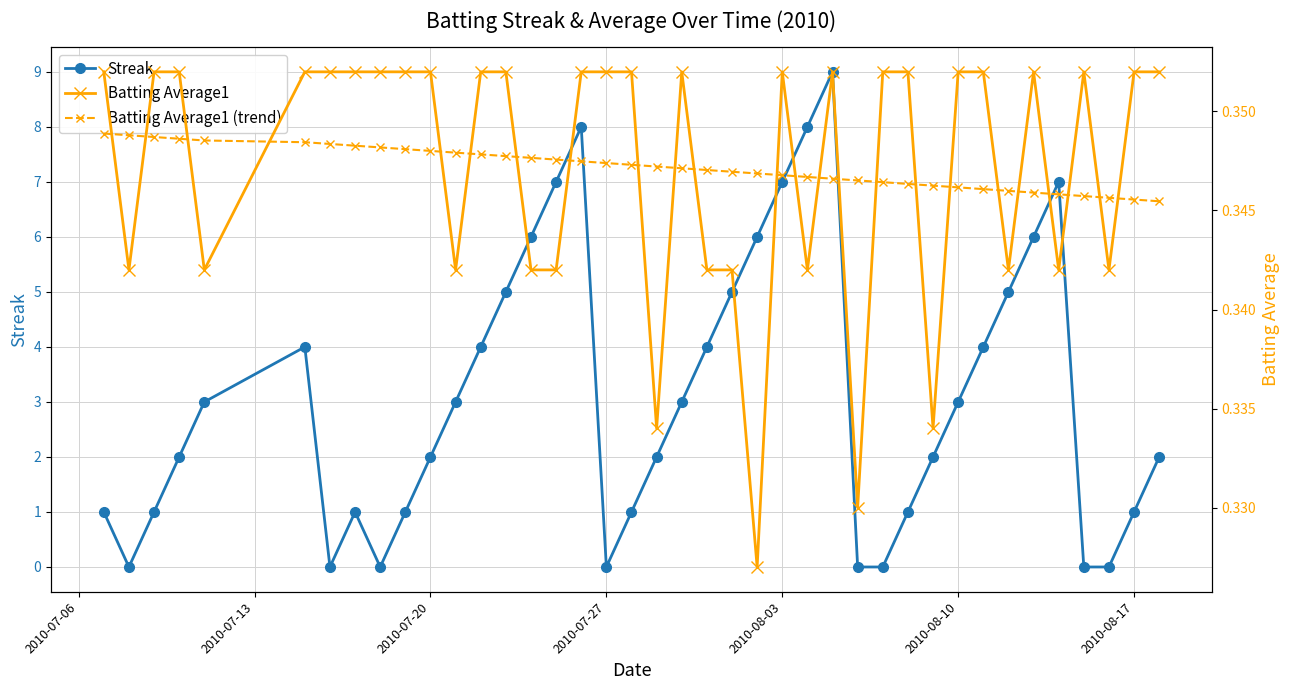

How many lines are shown in the chart?

3